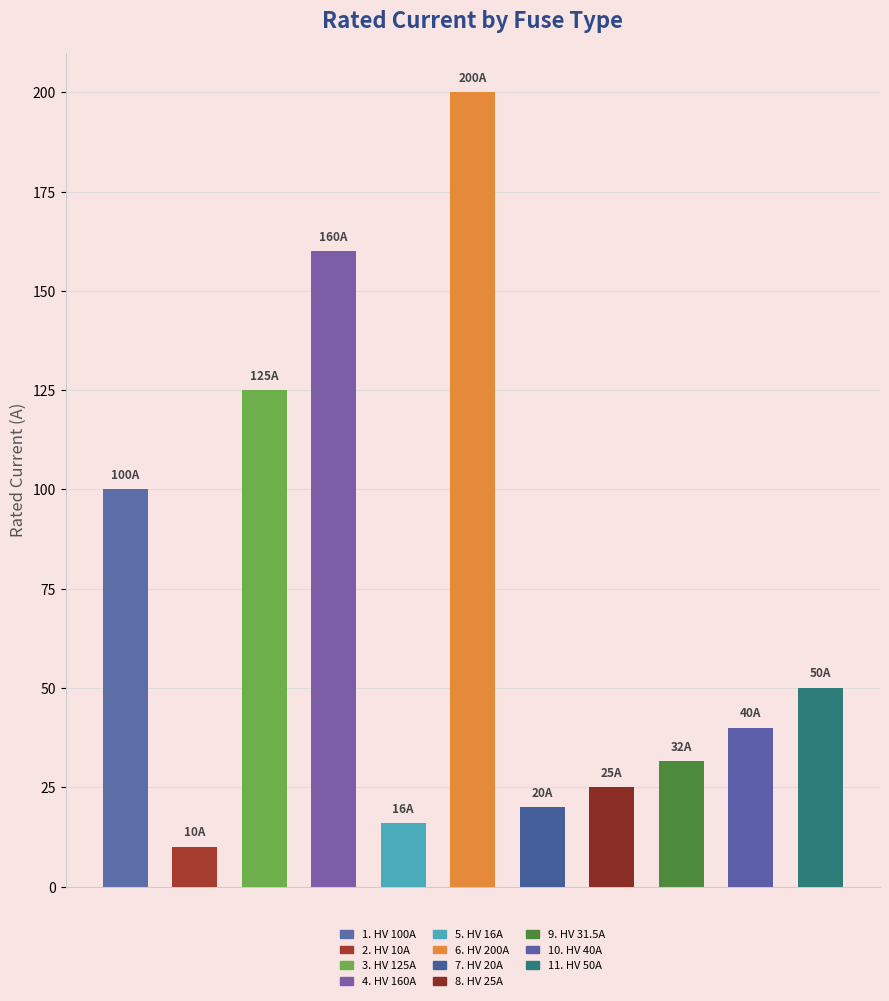

What is the sum of all values?

777.5